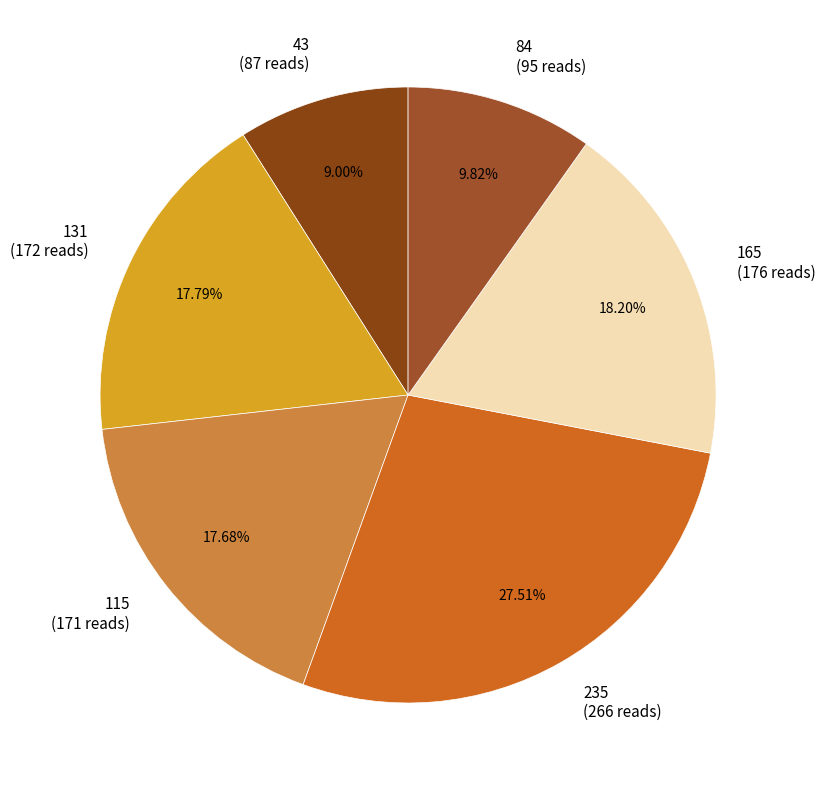

How many slices are in this pie chart?

6